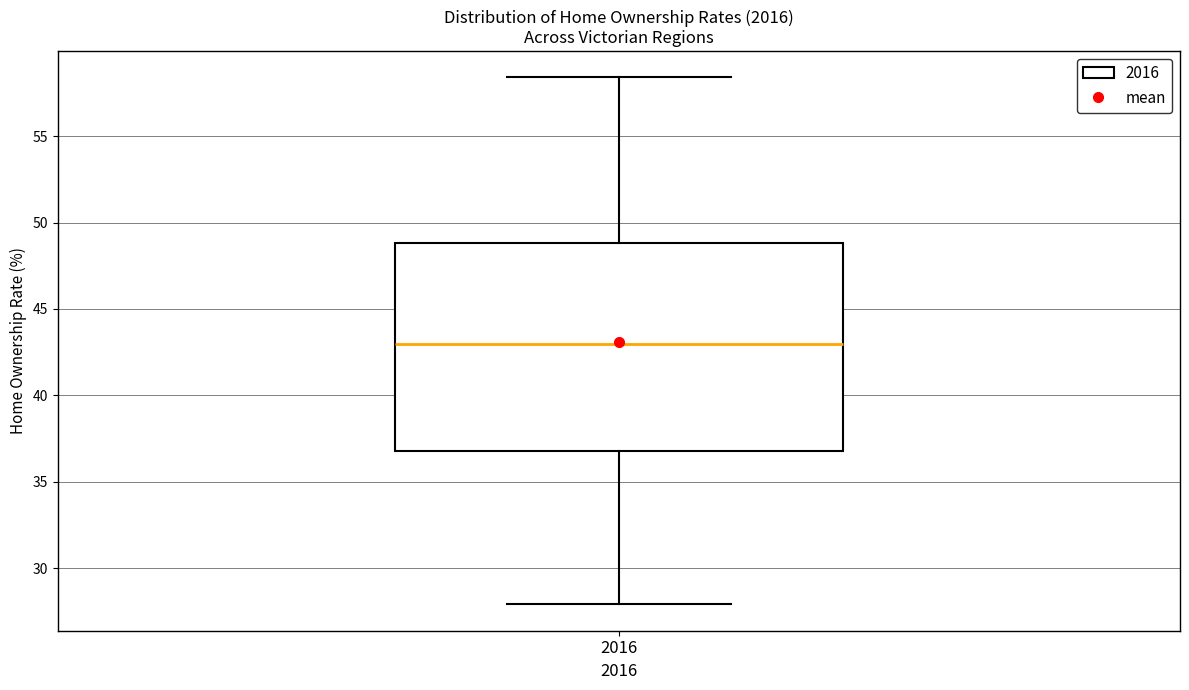

Transcribe this box plot: give where the median line is, the range the box spans, and where the two whiskers end, as read against the y-axis. The values are not printed on the chart, so give them approximately, as read against the axis.

median 43.0, box 37.0 to 49.0, whiskers 28.0 to 58.5